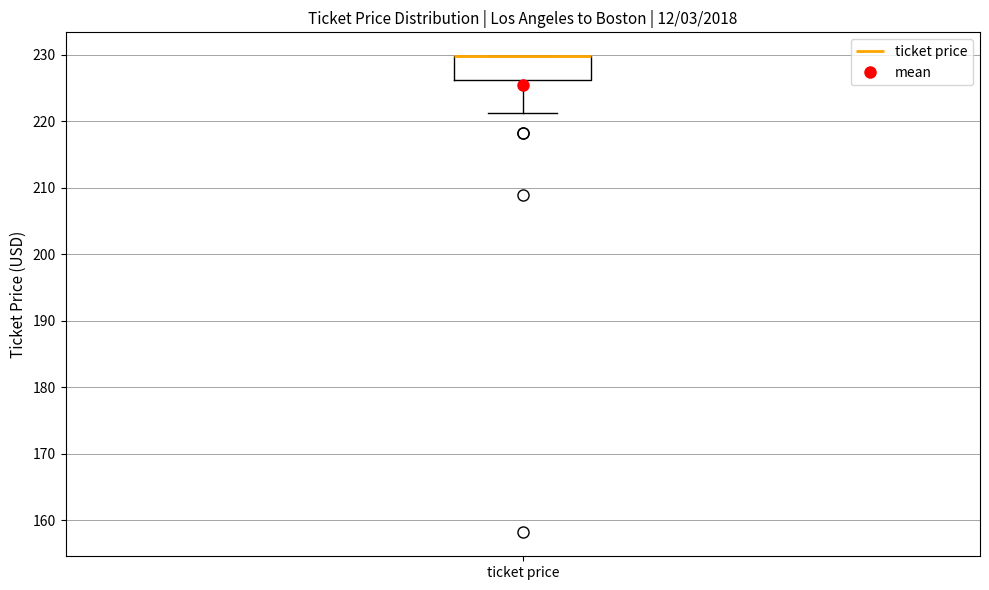

Read this box plot against the y-axis: the position of the median line, the range covered by the box, and the ends of both whiskers. The values are not printed on the chart, so give them approximately, as read against the axis.

median 230 (drawn on the box's upper edge), box 226 to 230, whiskers 221 to 230